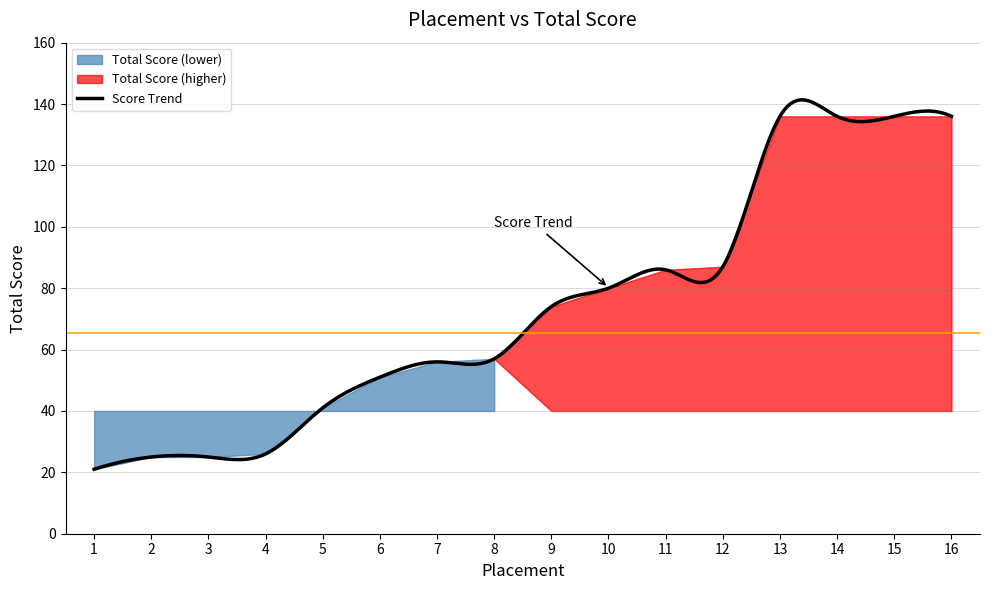

Read the value at 10, to the nearest 5.

80